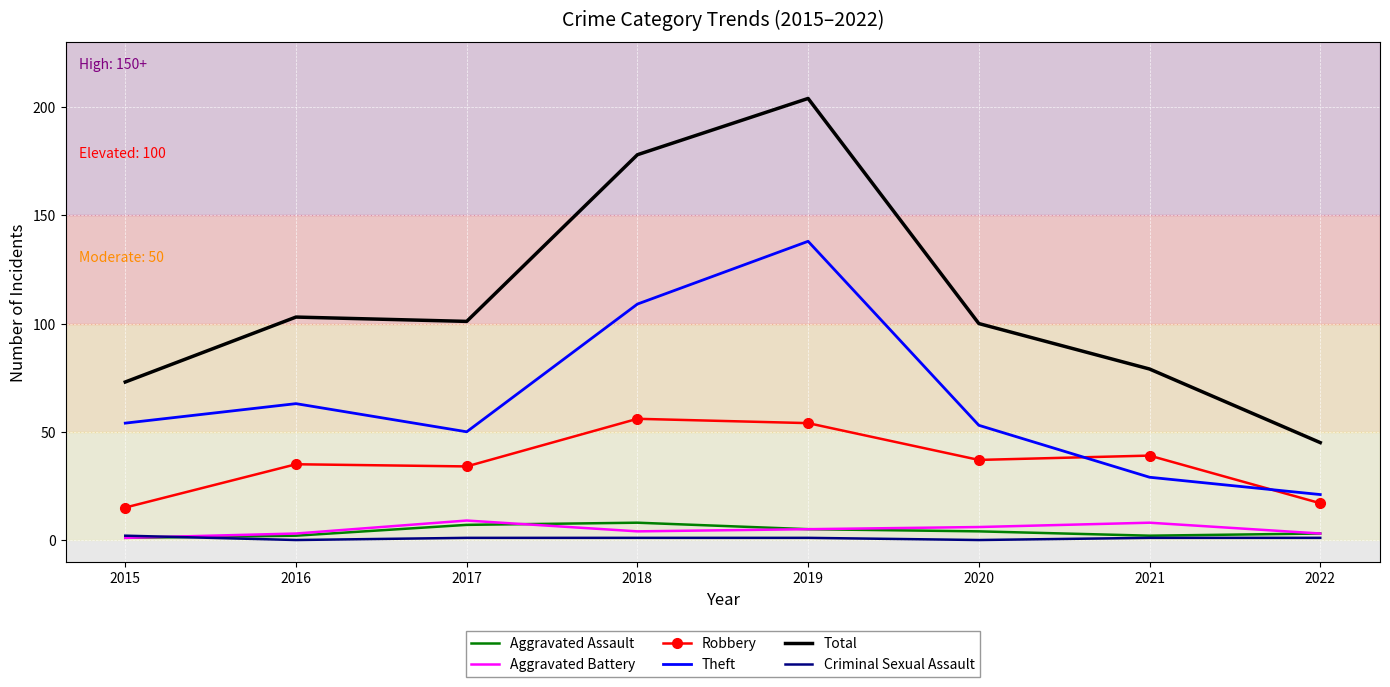

What is the highest value of the Robbery series?

56